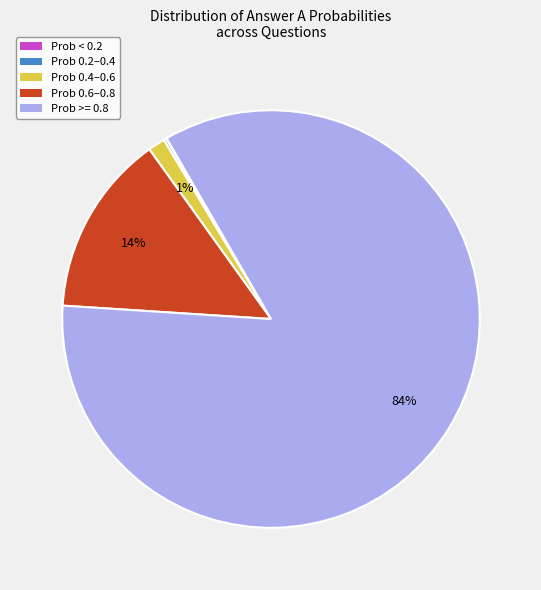

True or false: Prob >= 0.8 accounts for 84% of the total.

True